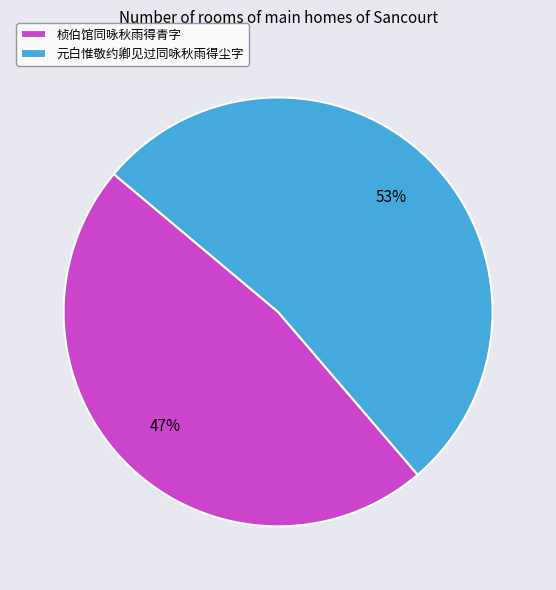

Do 元白惟敬约卿见过同咏秋雨得尘字 and 桢伯馆同咏秋雨得青字 together represent more than half of the pie?

Yes